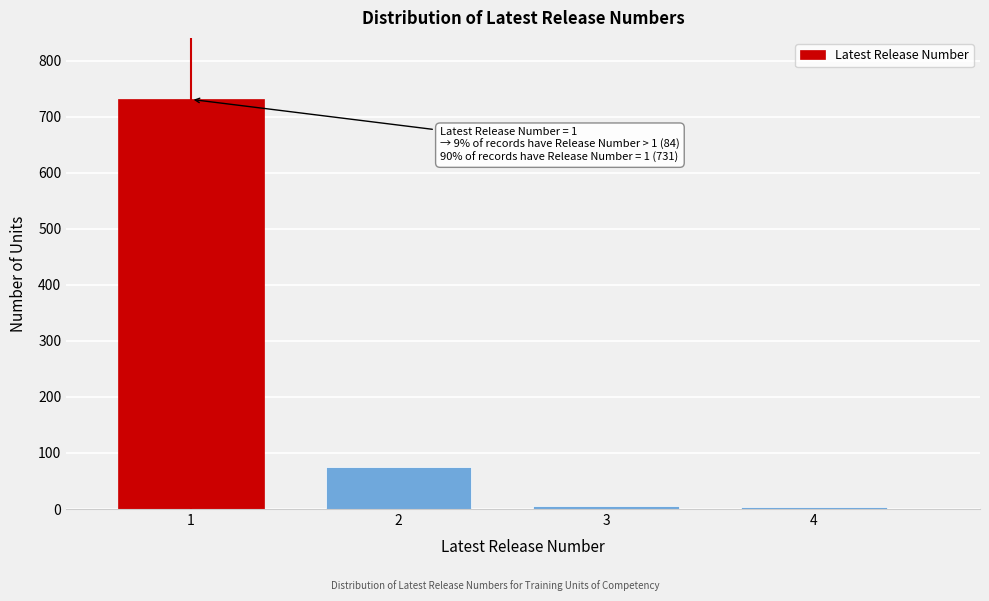

The value at 2 is 17. True or false?

False